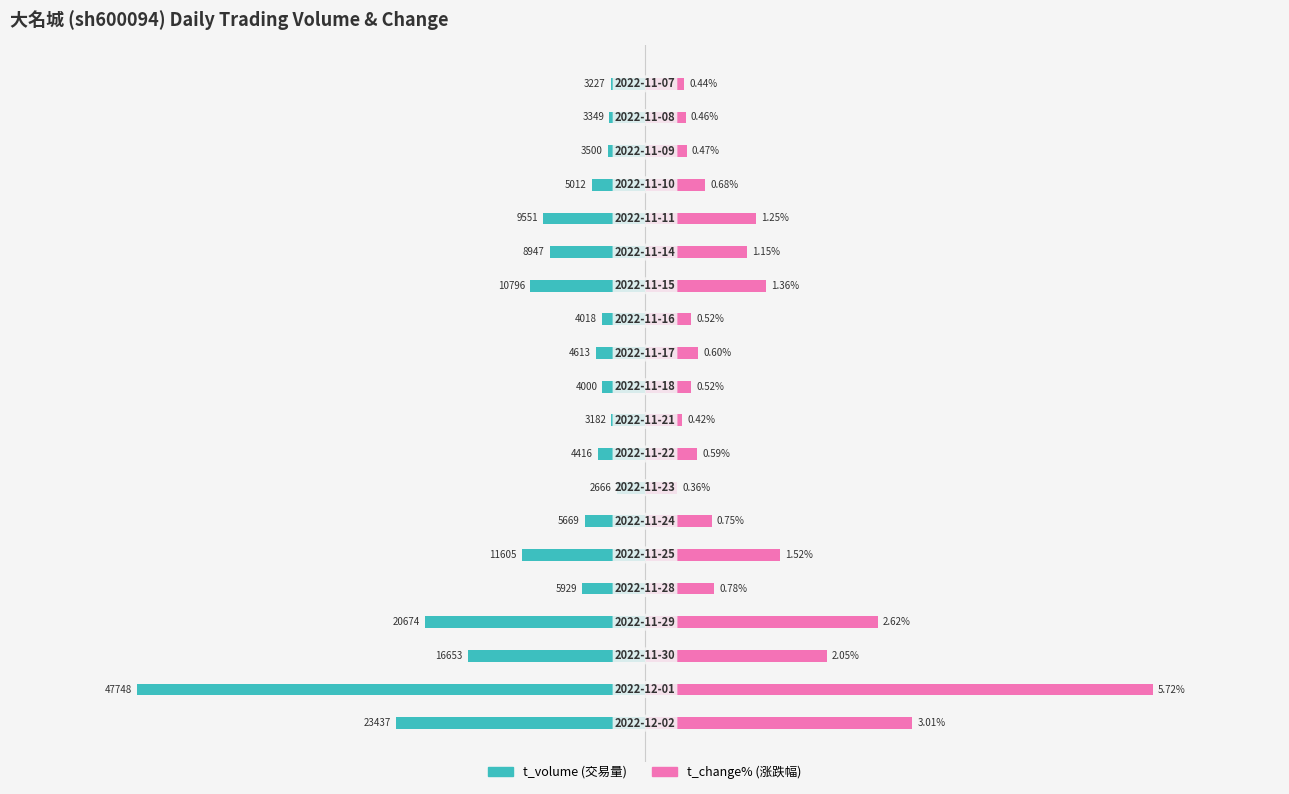

Between 0 and 14, which series saw the biggest shift?

t_change